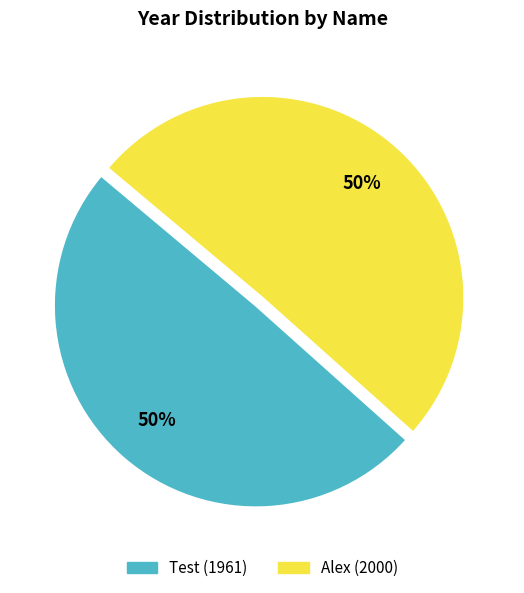

Combined, do Test and Alex account for over 50%?

Yes